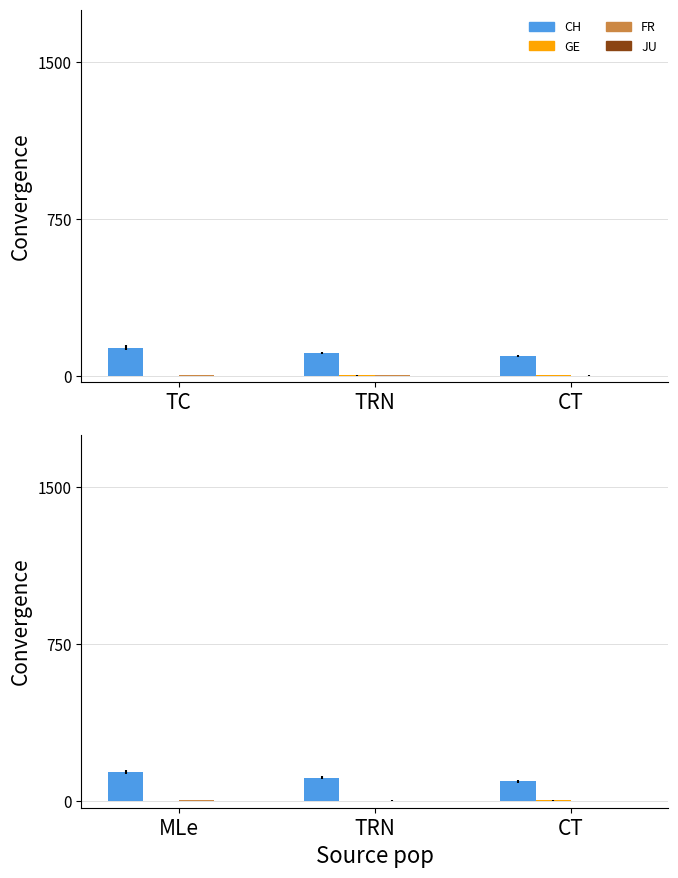

What is the approximate value of FR at MLe?

5.0